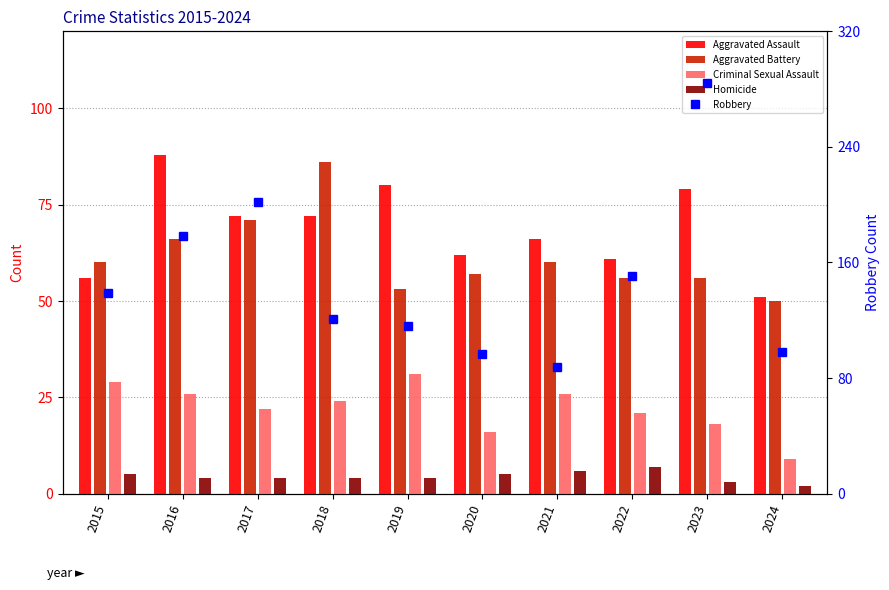

At which label does Homicide reach its peak?

2022